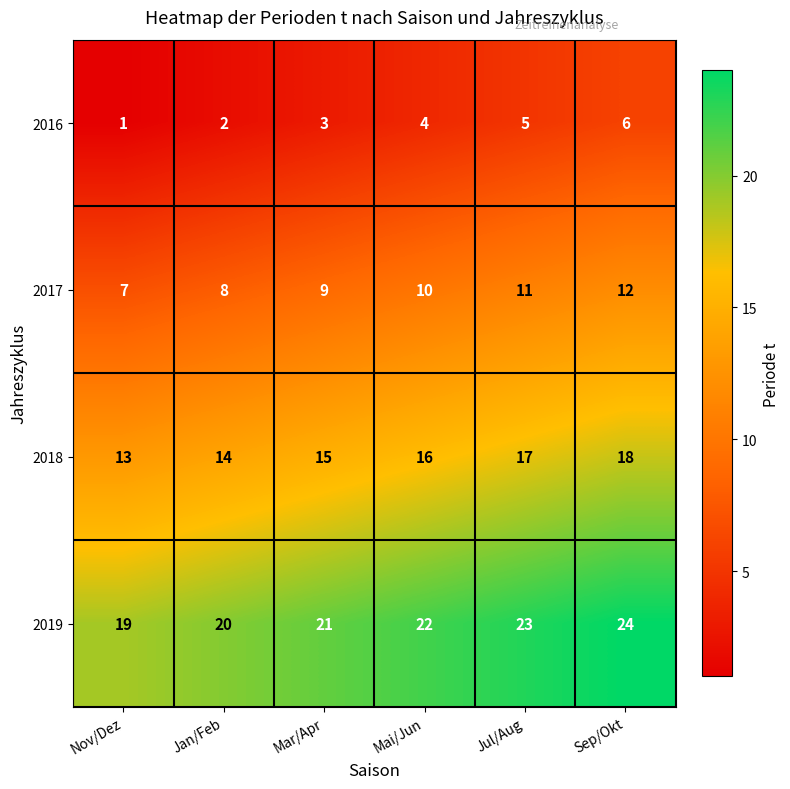

How many data points does each series have?

6